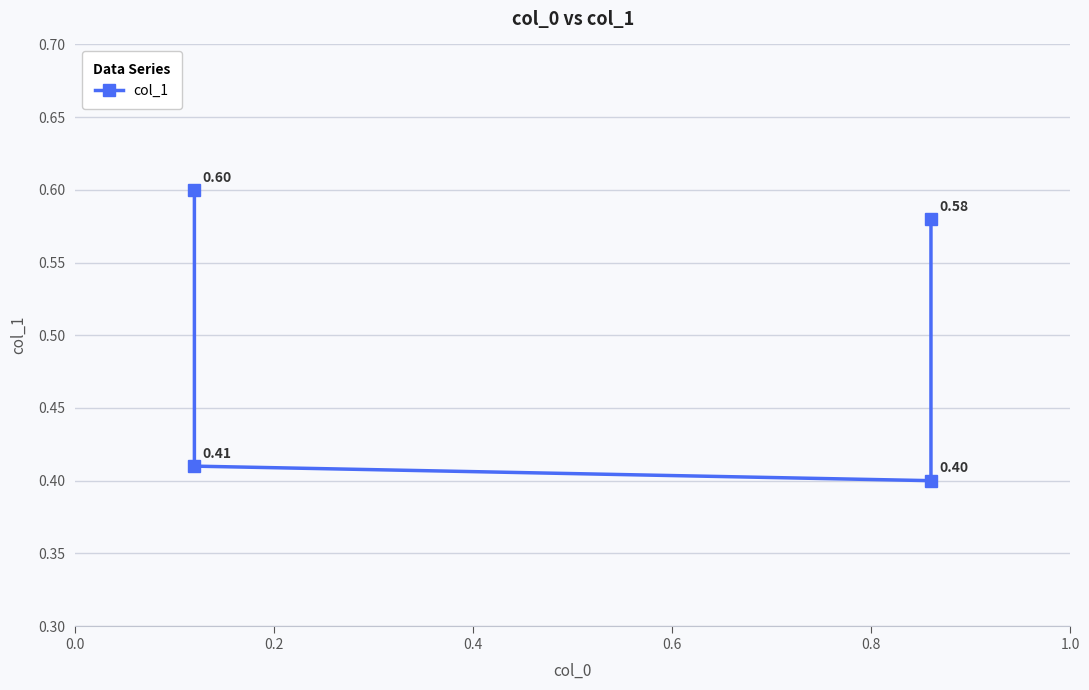

What is the value of the 1st point from the left?

0.6